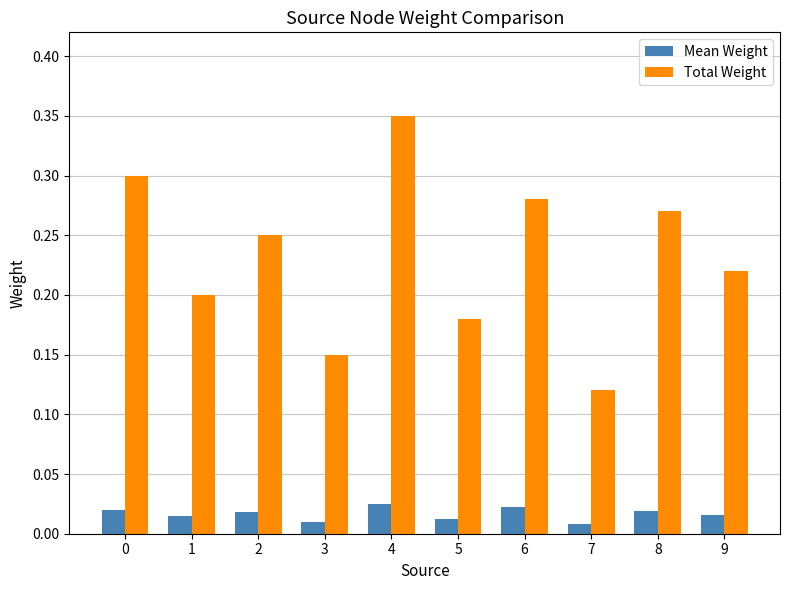

At how many categories does at least one series exceed 0?

10